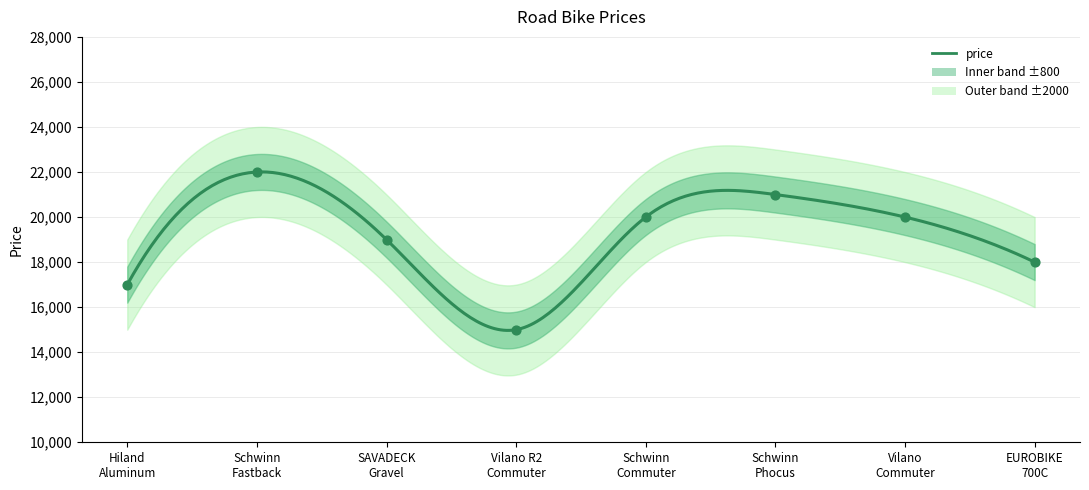

What is the change in value from Vilano R2 Commuter to EUROBIKE 700C?

+3000